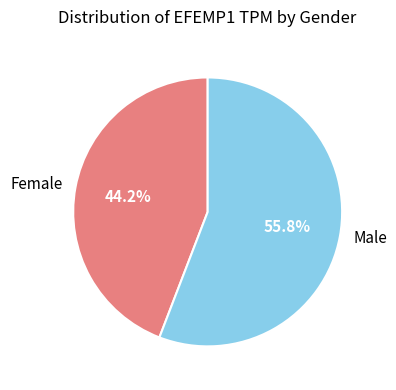

Count the number of slices in the pie.

2